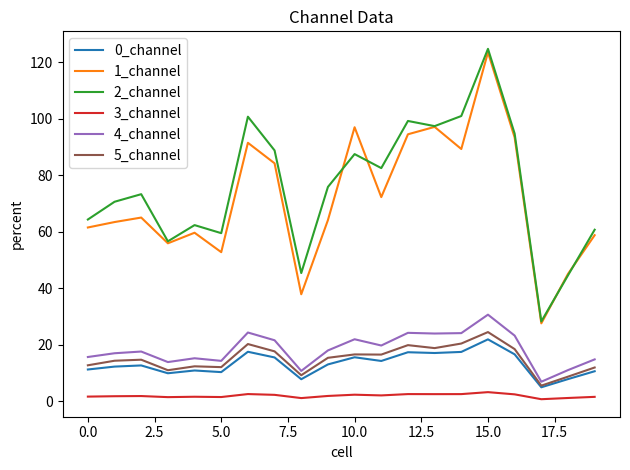

Which series has the widest spread of values?

2_channel